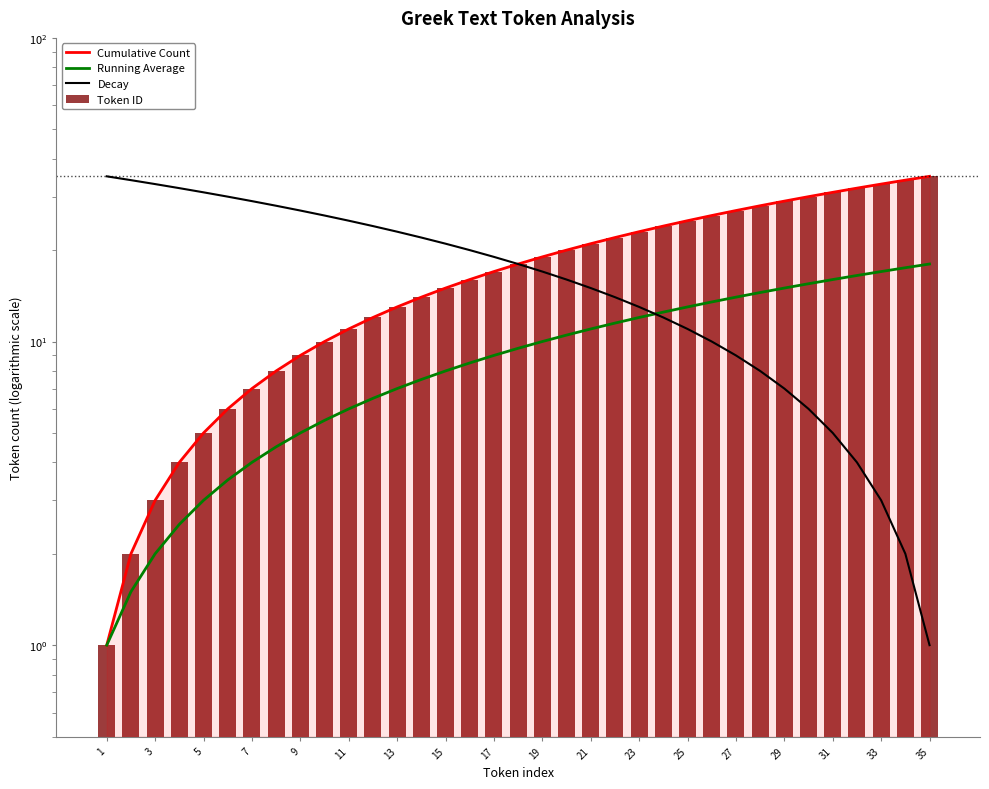

Reading left to right, transcribe all the data shown in this chart.

Cumulative Count: 1.0	2.0	3.0	4.0	5.0	6.0	7.0	8.0	9.0	10.0	11.0	12.0	13.0	14.0	15.0	16.0	17.0	18.0	19.0	20.0	21.0	22.0	23.0	24.0	25.0	26.0	27.0	28.0	29.0	30.0	31.0	32.0	33.0	34.0	35.0
Running Average: 1.0	1.5	2.0	2.5	3.0	3.5	4.0	4.5	5.0	5.5	6.0	6.5	7.0	7.5	8.0	8.5	9.0	9.5	10.0	10.5	11.0	11.5	12.0	12.5	13.0	13.5	14.0	14.5	15.0	15.5	16.0	16.5	17.0	17.5	18.0
Decay: 35.0	34.0	33.0	32.0	31.0	30.0	29.0	28.0	27.0	26.0	25.0	24.0	23.0	22.0	21.0	20.0	19.0	18.0	17.0	16.0	15.0	14.0	13.0	12.0	11.0	10.0	9.0	8.0	7.0	6.0	5.0	4.0	3.0	2.0	1.0
Token ID: 1.0	2.0	3.0	4.0	5.0	6.0	7.0	8.0	9.0	10.0	11.0	12.0	13.0	14.0	15.0	16.0	17.0	18.0	19.0	20.0	21.0	22.0	23.0	24.0	25.0	26.0	27.0	28.0	29.0	30.0	31.0	32.0	33.0	34.0	35.0